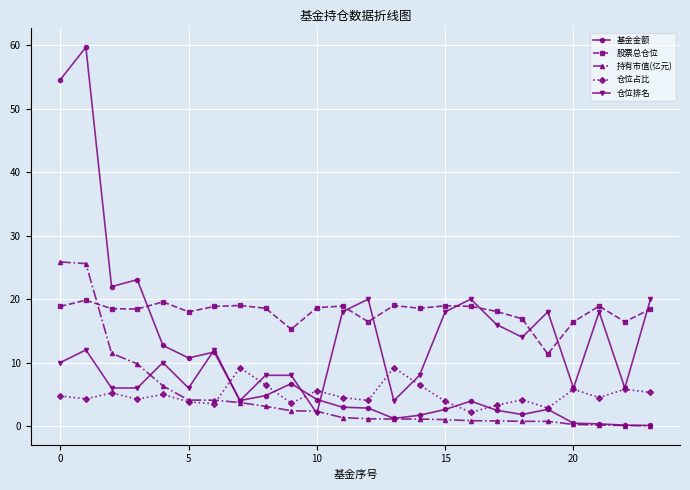

What is the minimum value for 仓位占比?

2.2